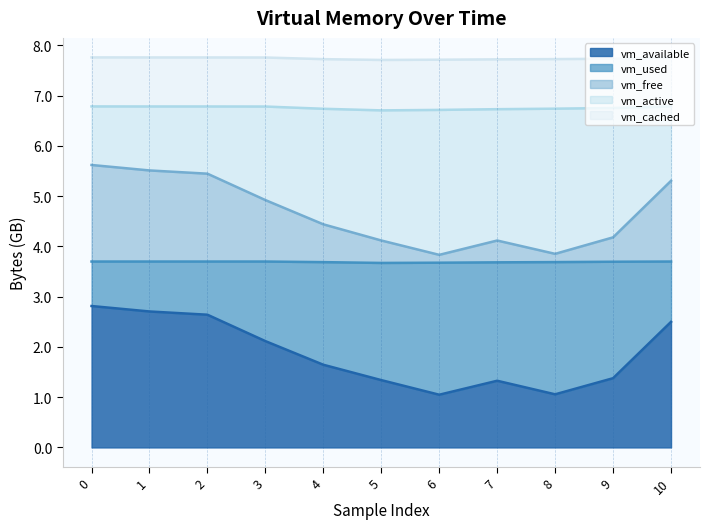

What is the maximum value for vm_available?

2.8